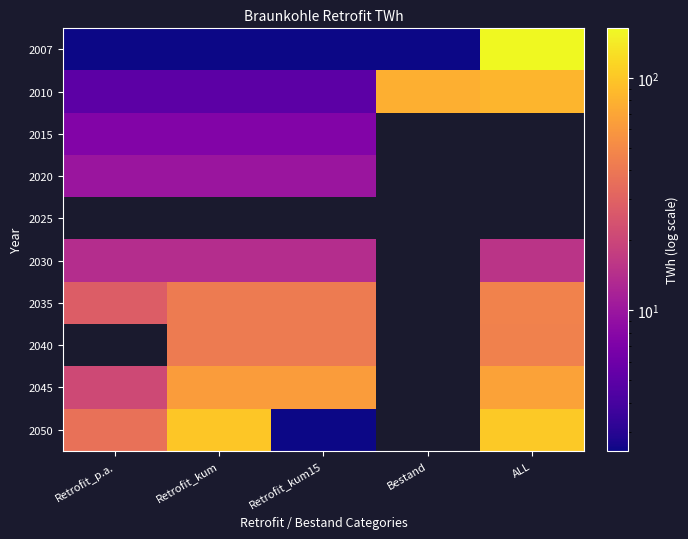

Read the 2050 value at ALL.

102.8